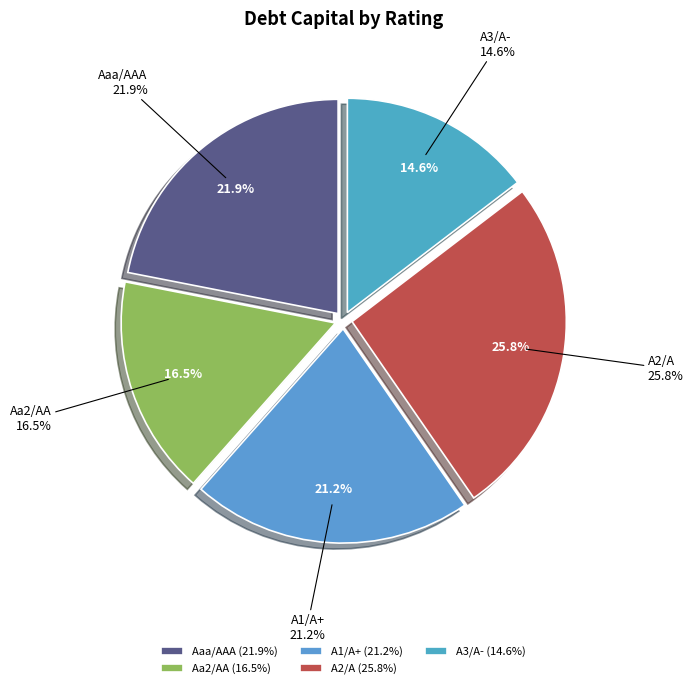

How many slices are in this pie chart?

5